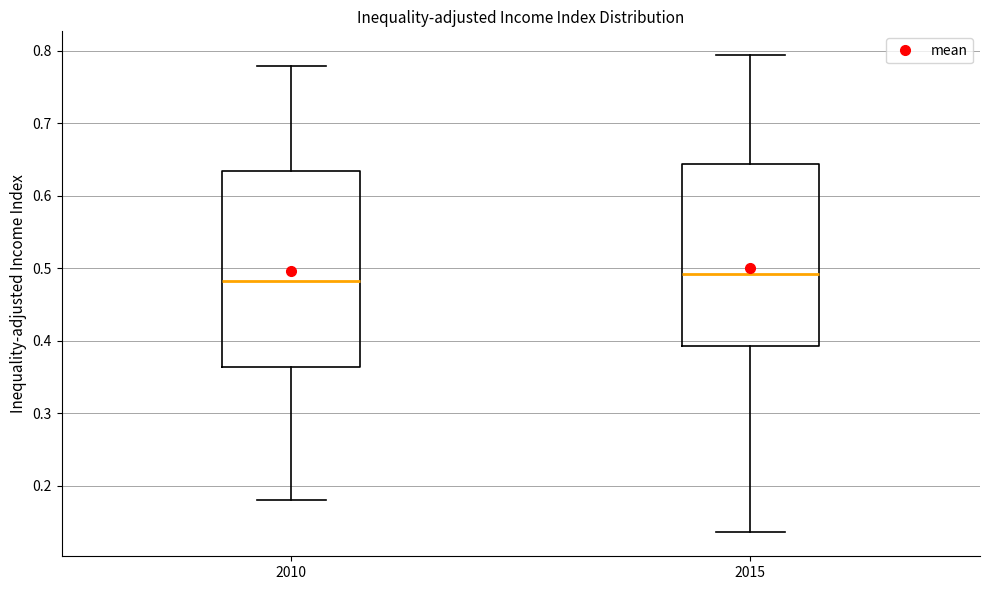

Where does the upper whisker of the box at x = 2010 end on the y-axis? The values are not printed on the chart, so give them approximately, as read against the axis.

0.78